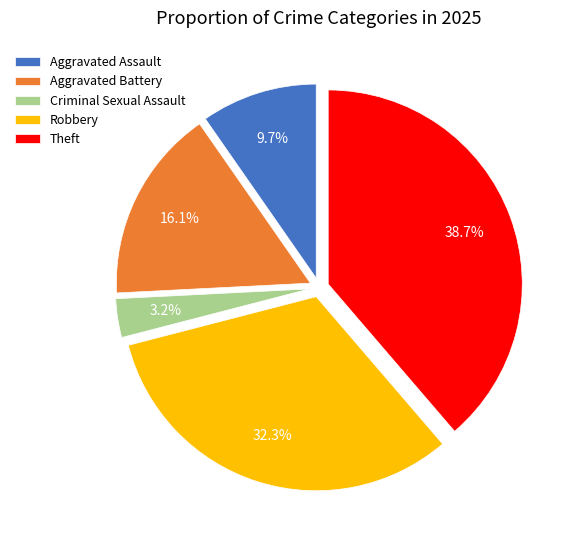

What is the largest slice in the pie chart?

Theft